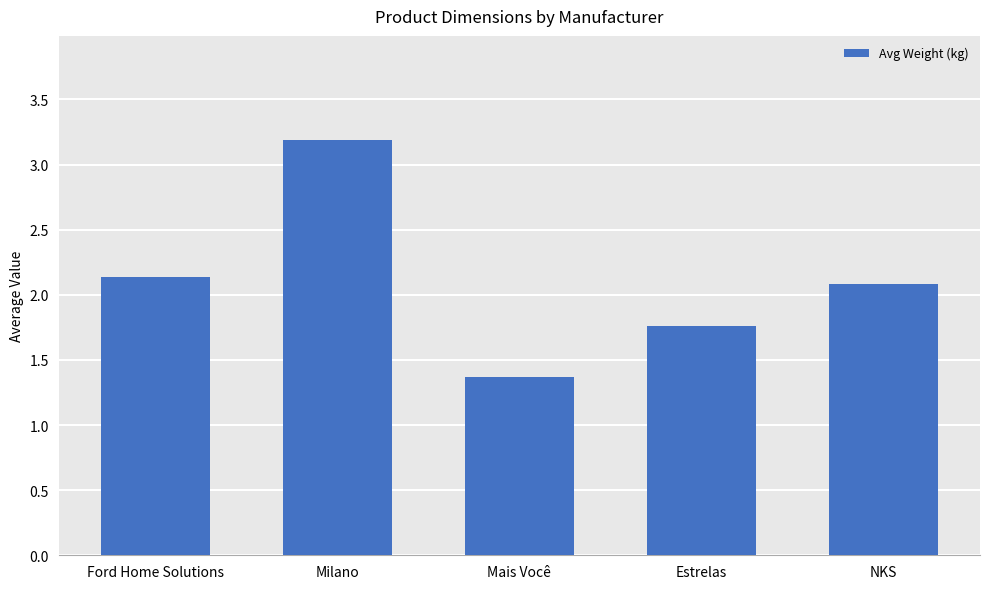

What is the change in value from Estrelas to NKS?

+0.3